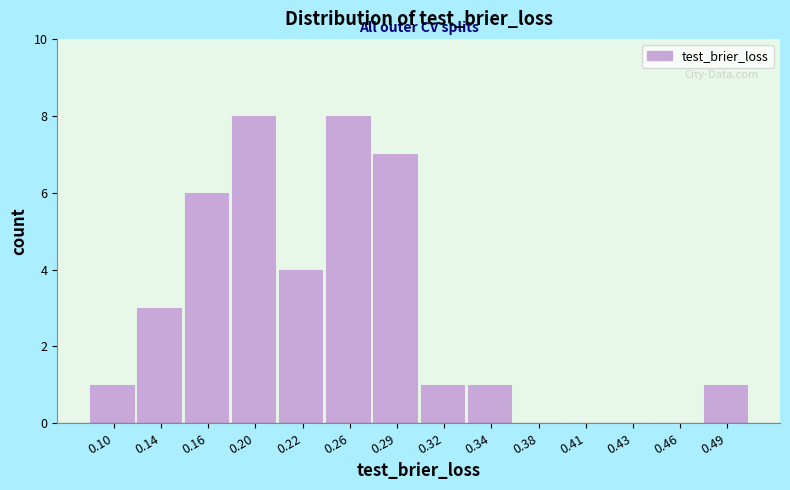

Reading left to right, extract all data points from this chart.

0.10=1	0.14=3	0.16=6	0.20=8	0.22=4	0.26=8	0.29=7	0.32=1	0.34=1	0.38=0	0.41=0	0.43=0	0.46=0	0.49=1